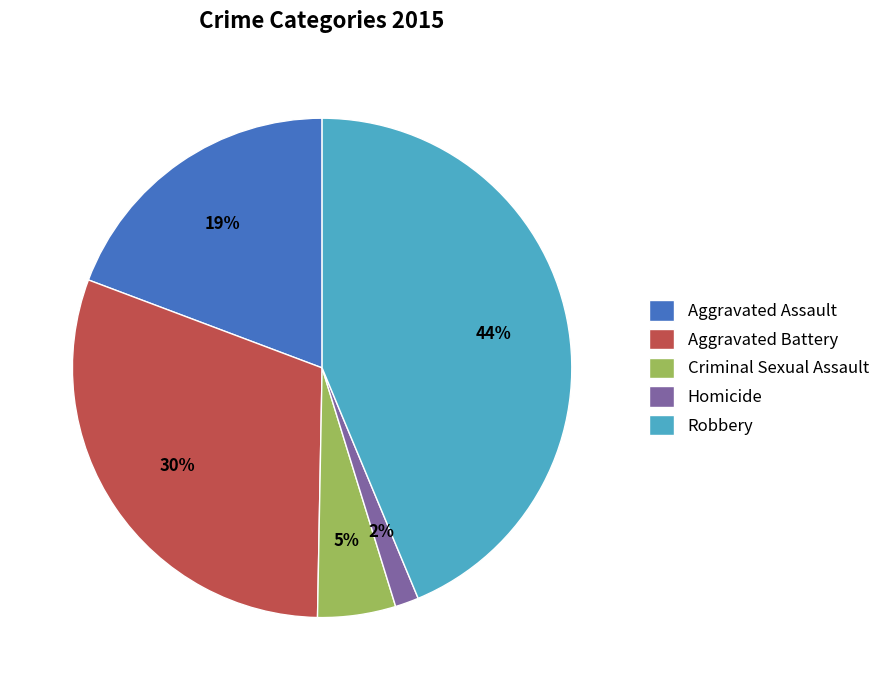

To the nearest percent, what is the average slice percentage?

20%